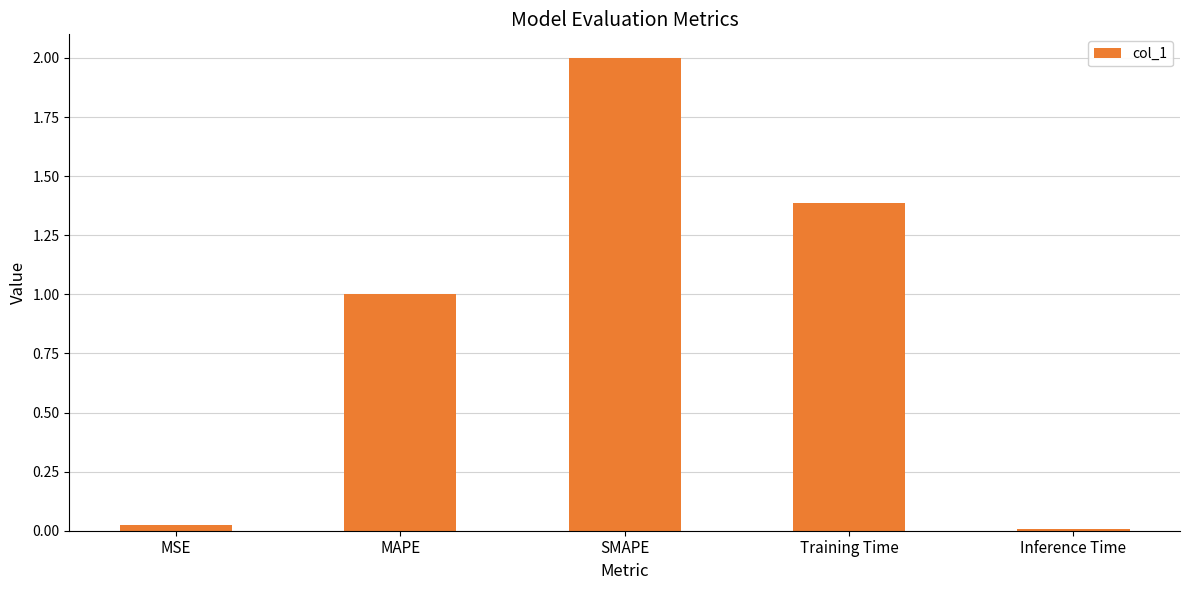

What is the label of the 2nd bar from the left?

MAPE